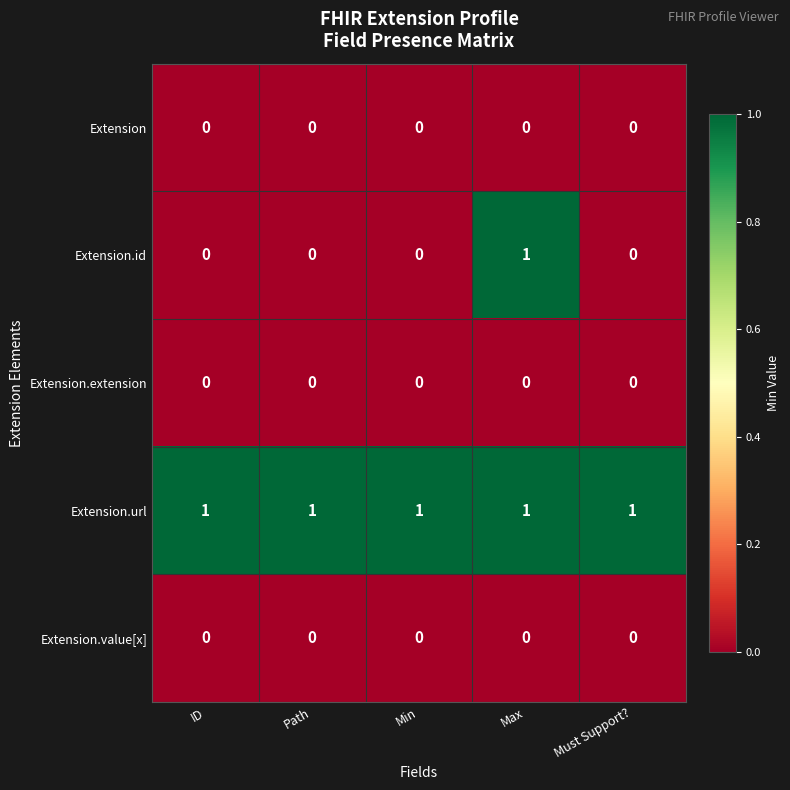

The value of Extension.id at Must Support? is -1. True or false?

False